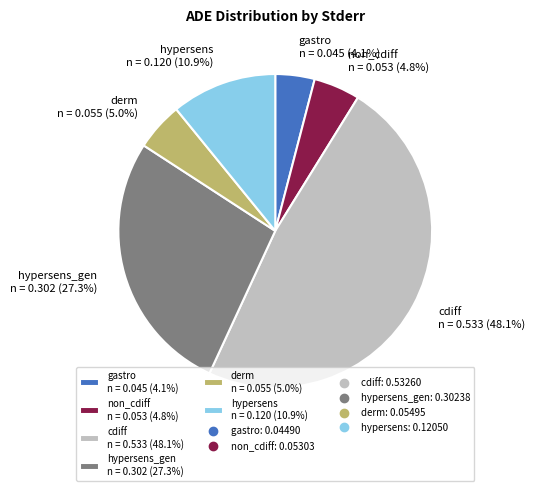

How many slices are in this pie chart?

6